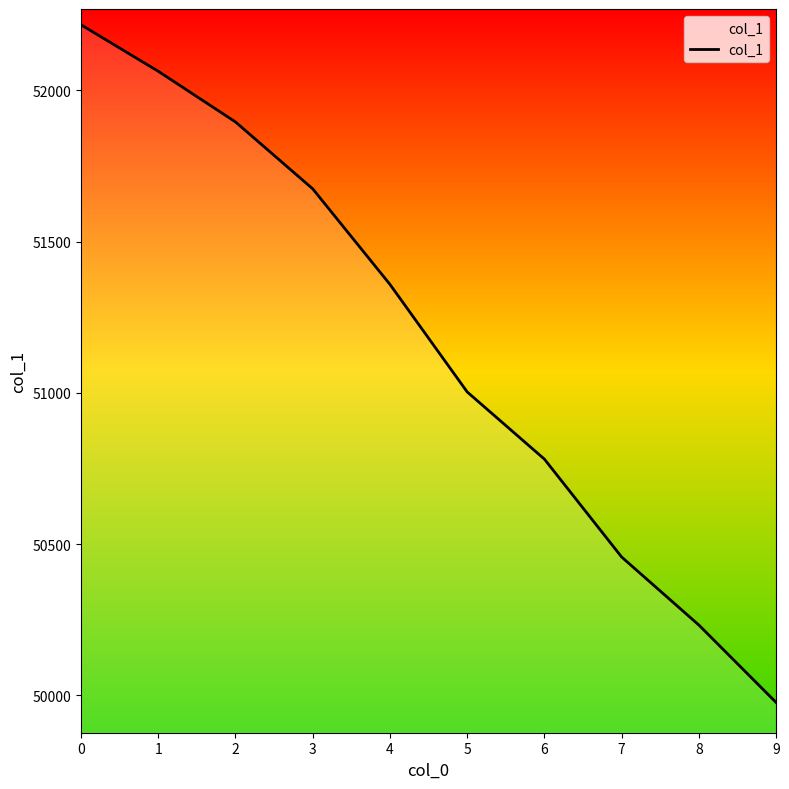

Rank the categories by value from lowest to highest.

9, 8, 7, 6, 5, 4, 3, 2, 1, 0